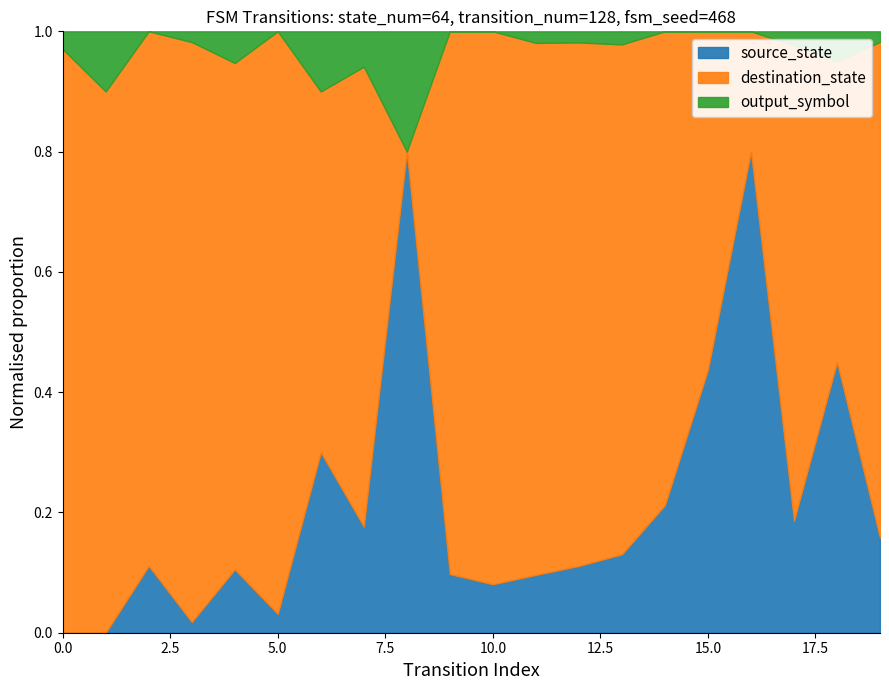

List the labels in order of output_symbol value, smallest first.

2, 5, 9, 10, 14, 15, 16, 0, 1, 3, 4, 6, 7, 8, 11, 12, 13, 17, 18, 19